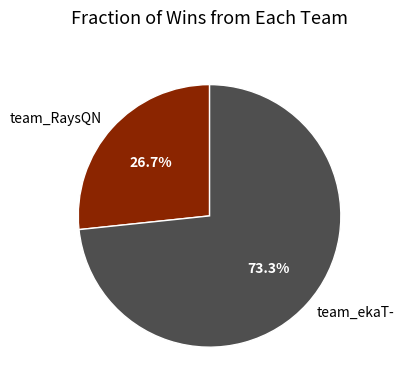

To the nearest percent, what portion does team_RaysQN represent?

27%